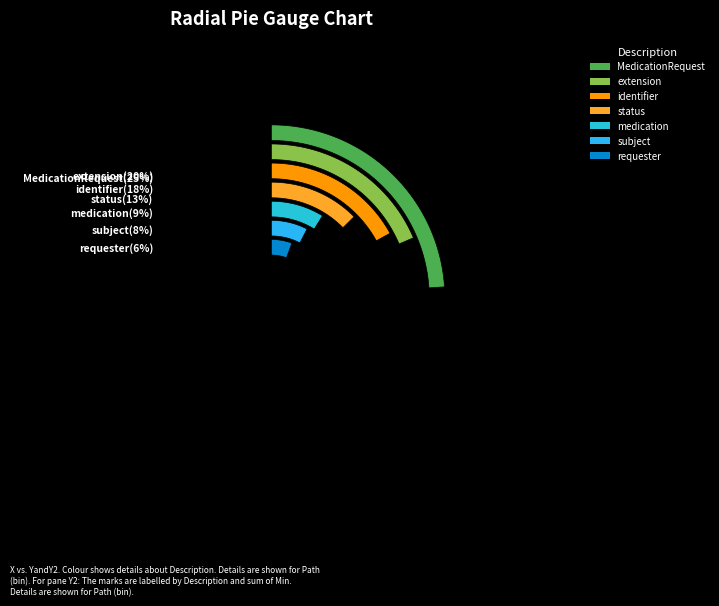

Count the number of slices in the pie.

7